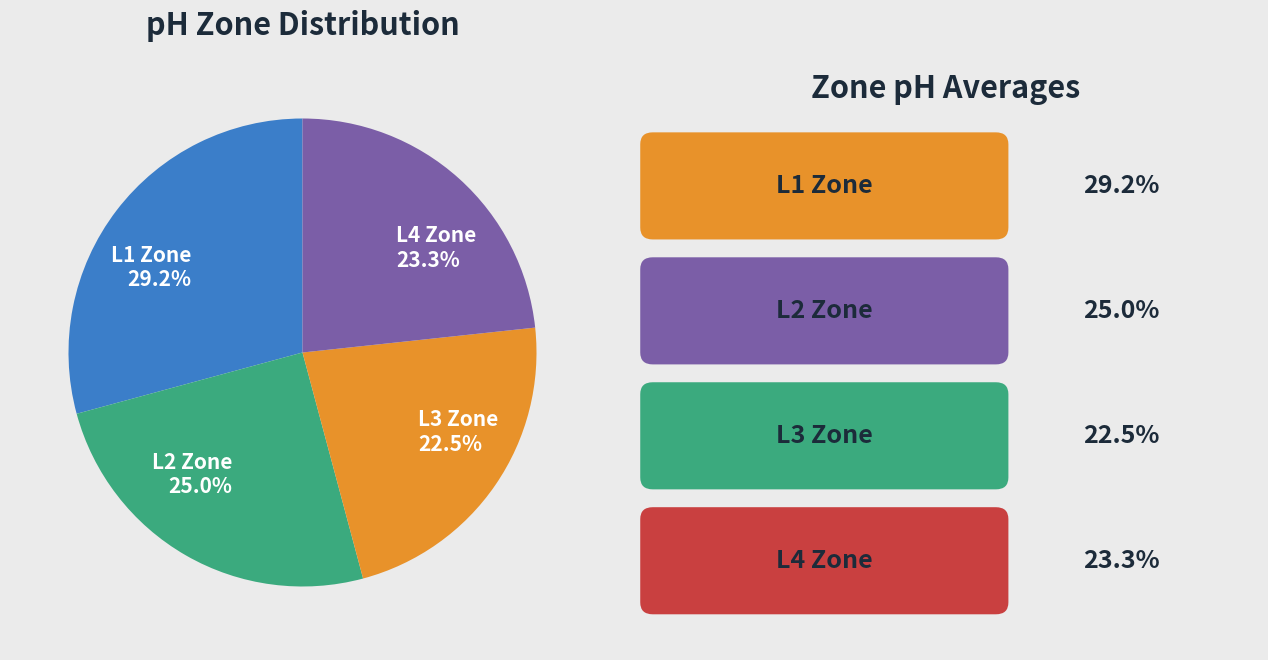

Between L2 Zone 25.0% and L3 Zone 22.5%, which is larger?

L2 Zone 25.0%